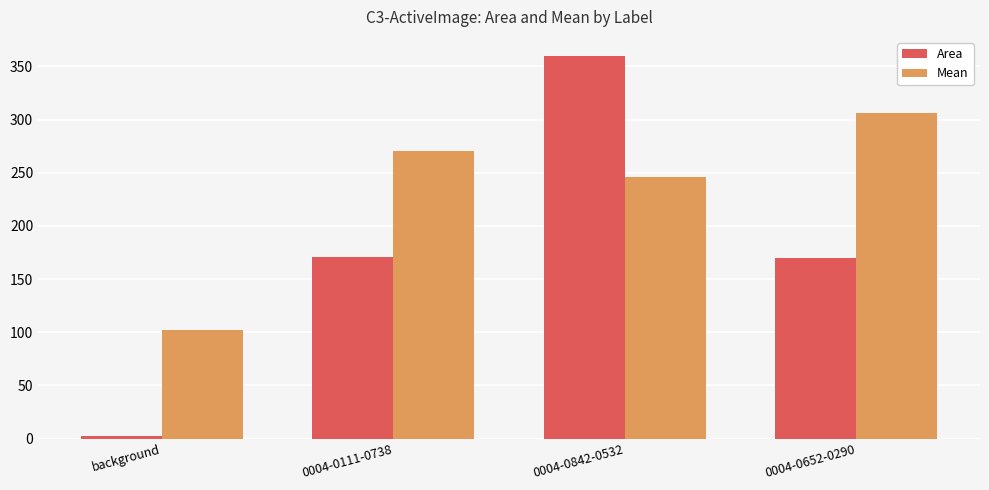

What position from the left is 0004-0111-0738?

2